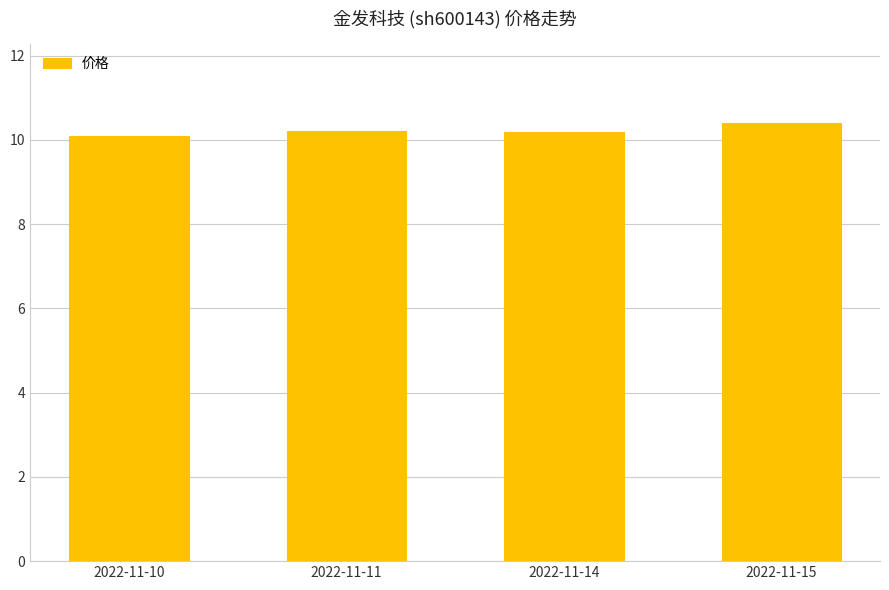

What is the difference between the values at 2022-11-10 and 2022-11-14?

0.1